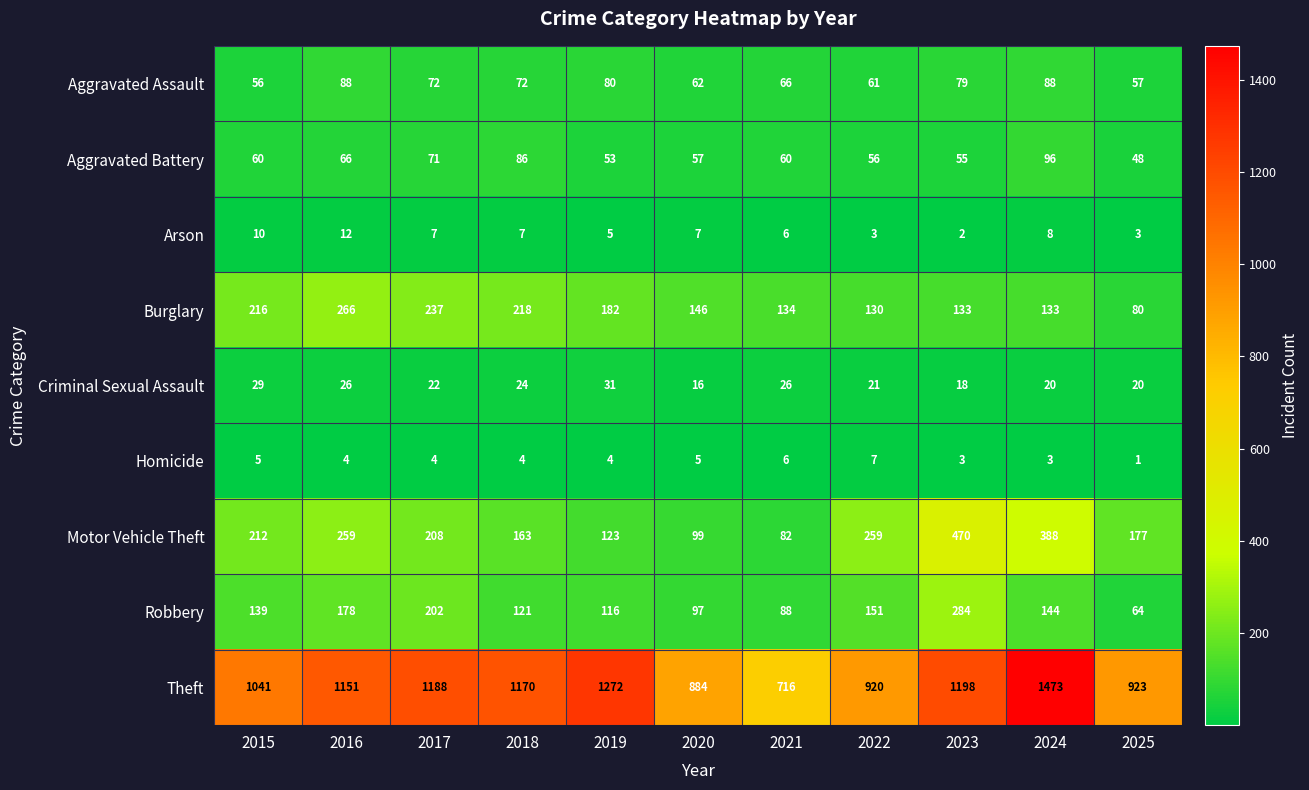

What is the total value across all series at 2025?

1373